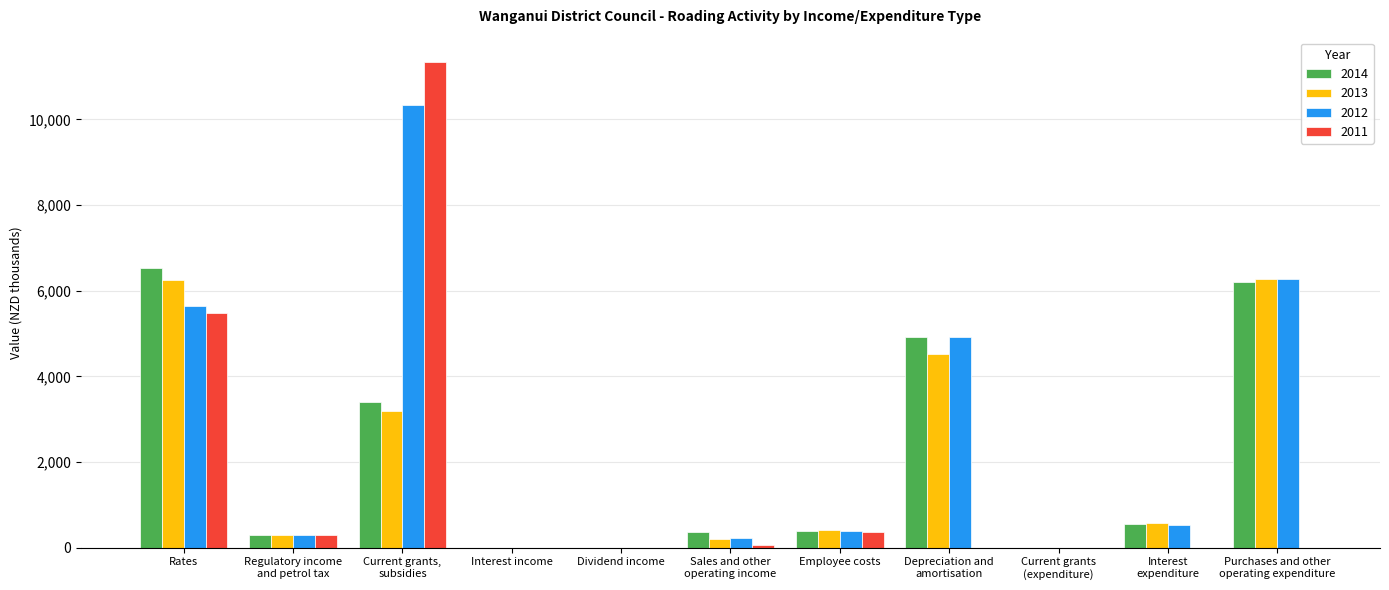

What is the sum of the 2012 values at Regulatory income
and petrol tax and Dividend income?

286